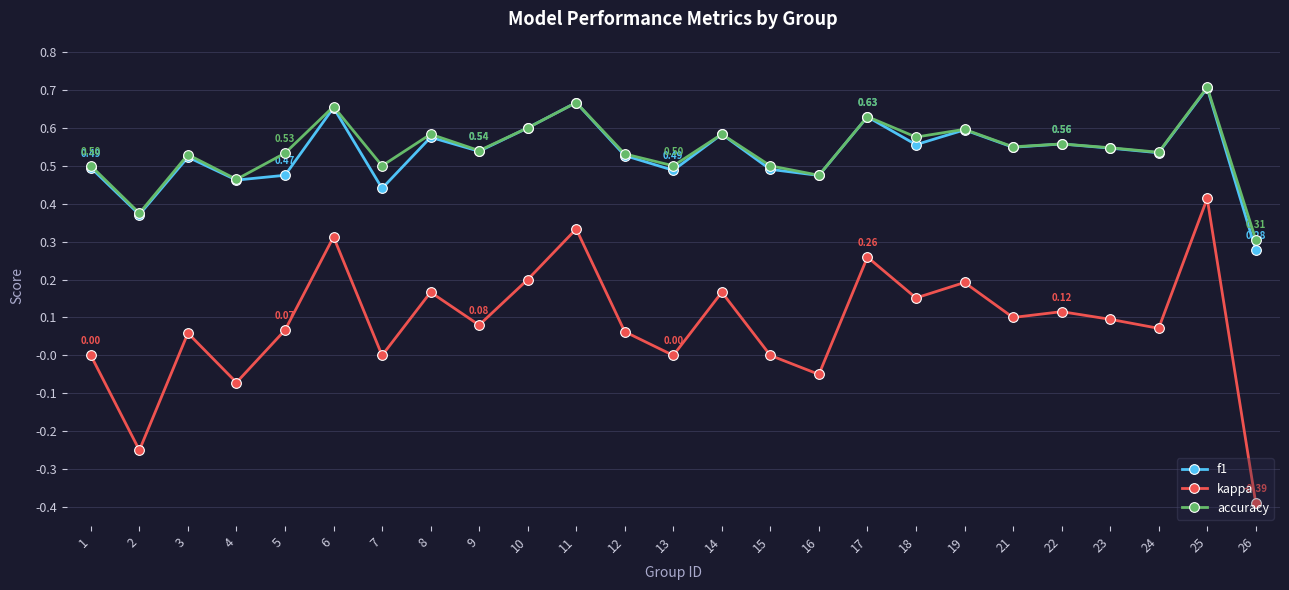

Count the number of data series in this chart.

3